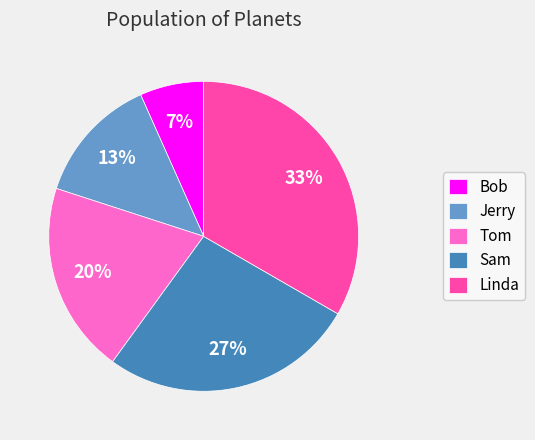

Do Linda and Sam together represent more than half of the pie?

Yes